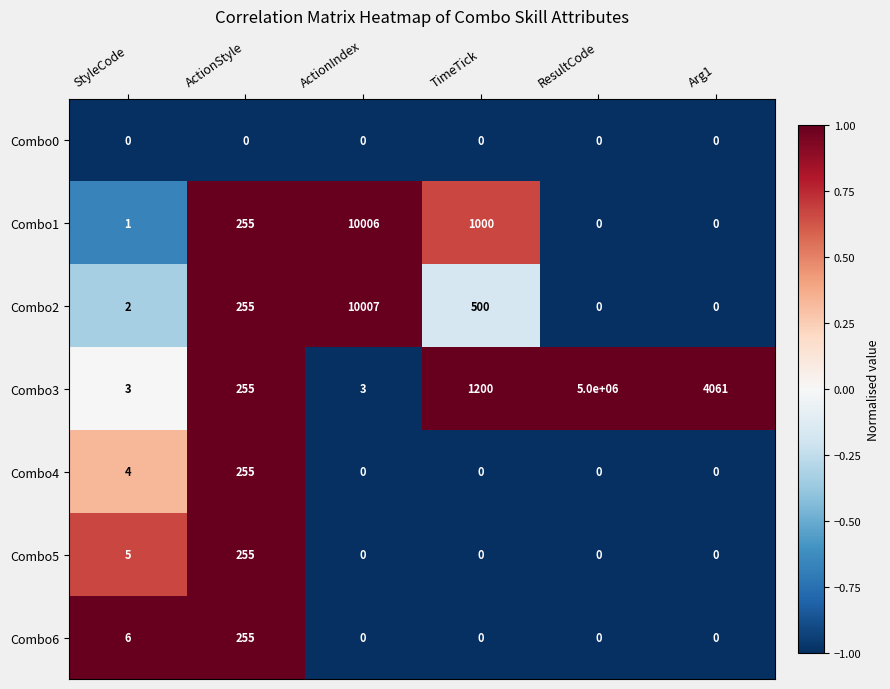

What is the sum of all Combo3 values?

5005522